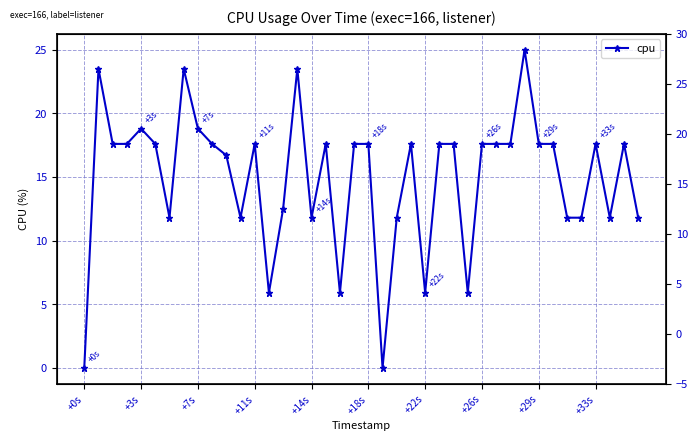

How many lines are shown in the chart?

1